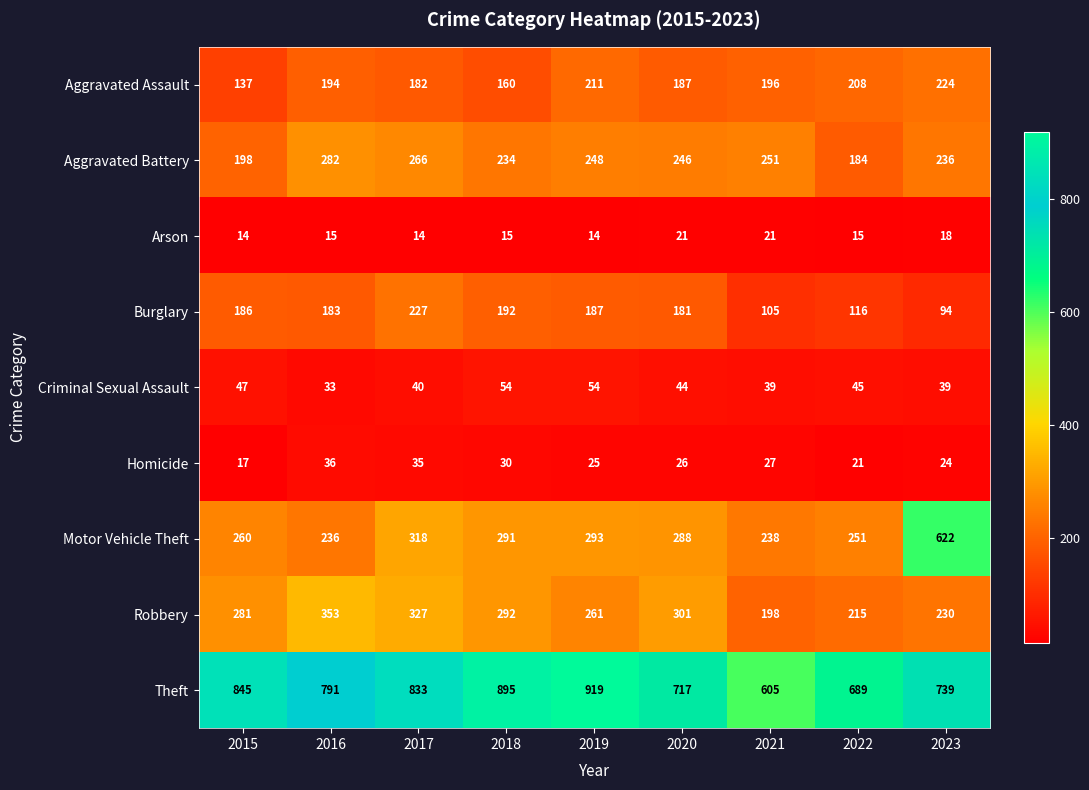

What is the spread (max minus min) of values at 2017?

819